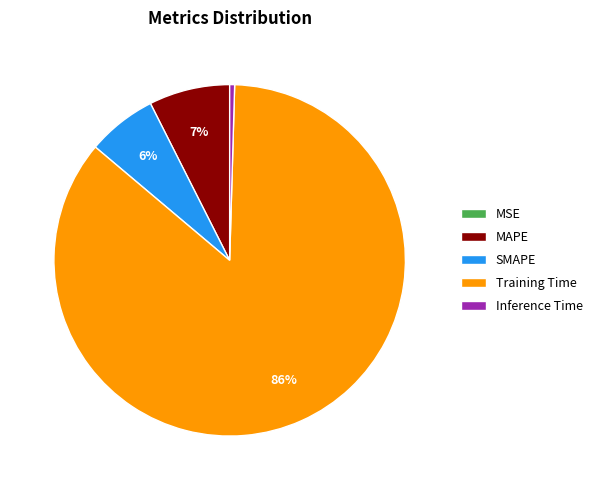

To the nearest percent, what is the average slice percentage?

20%